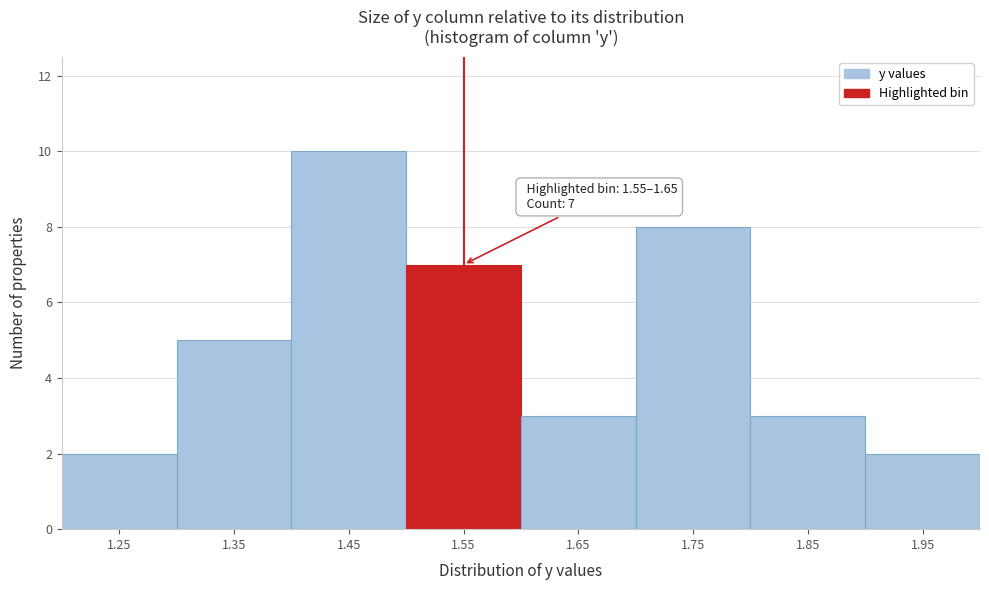

Reading left to right, transcribe all the data shown in this chart.

1.25=2	1.35=5	1.45=10	1.55=7	1.65=3	1.75=8	1.85=3	1.95=2